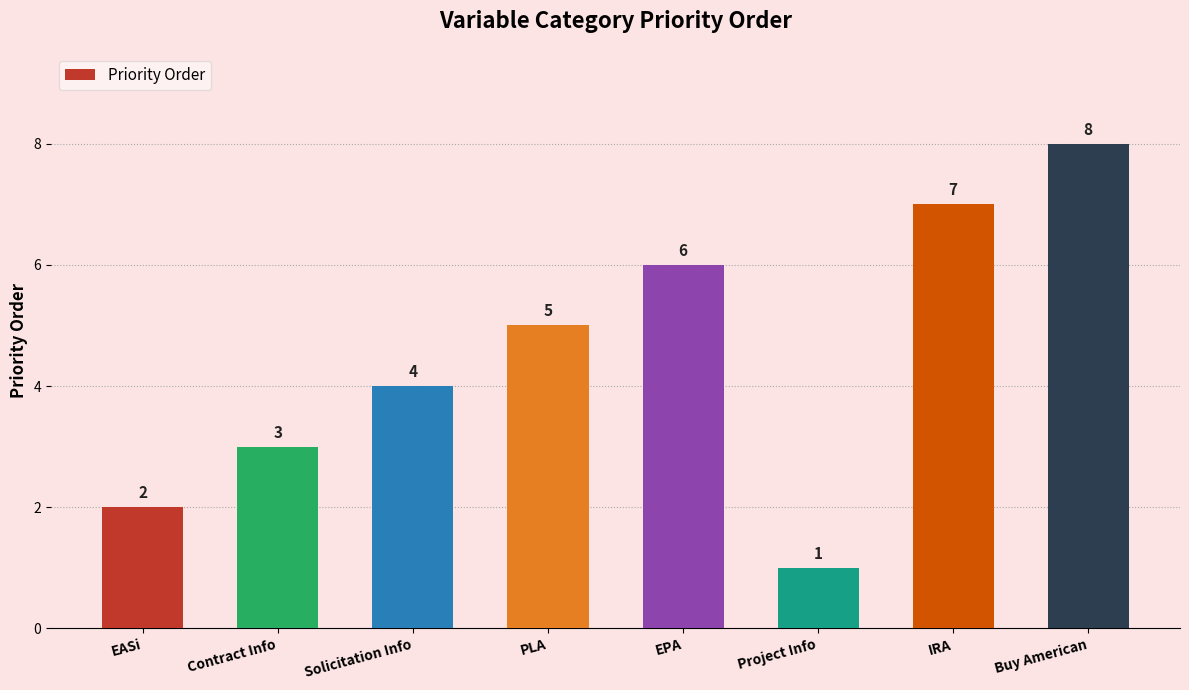

The value at EPA is 10. True or false?

False